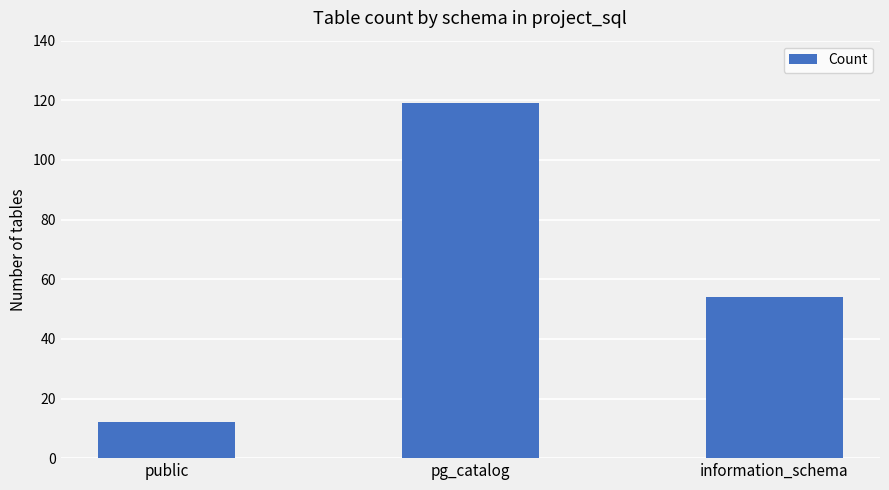

What is the label of the 1st bar from the left?

public